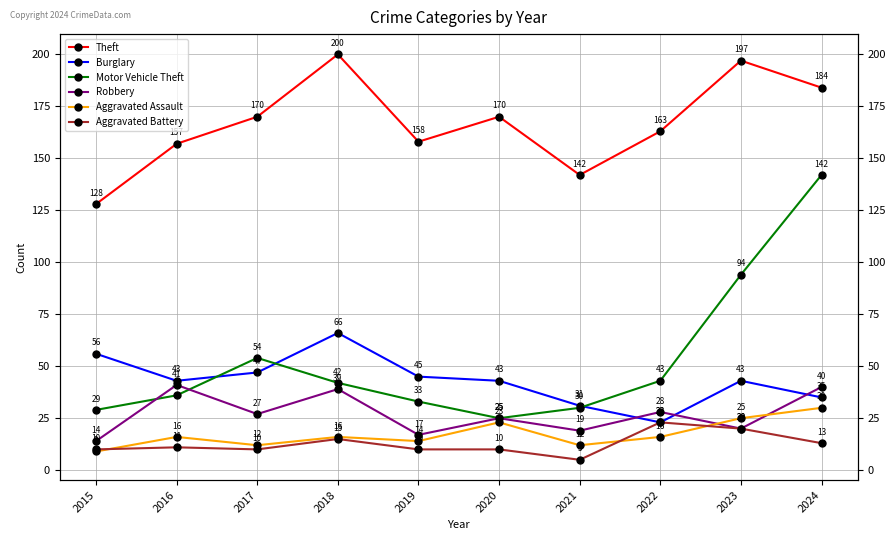

What is the approximate value of Aggravated Battery at 2018, to the nearest 10?

20